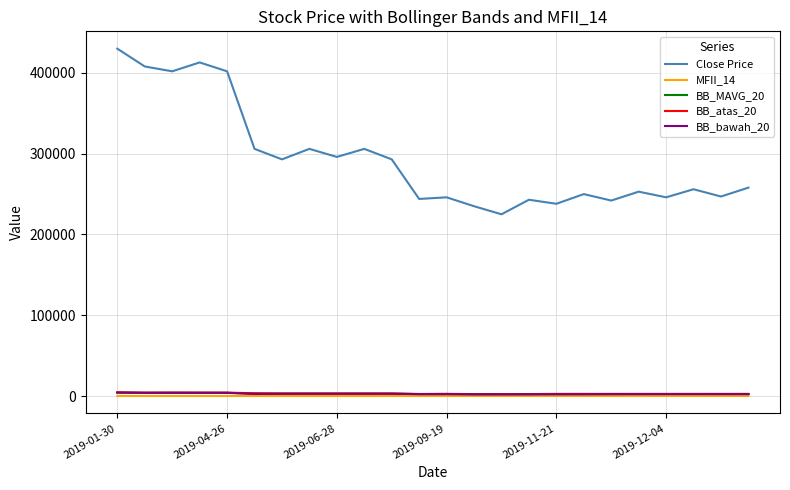

True or false: Close Price and BB_atas_20 cross at least once.

False